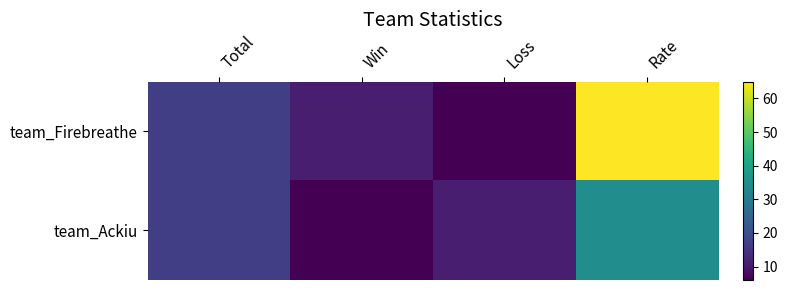

Which series has the largest total across all categories?

team_Firebreathe